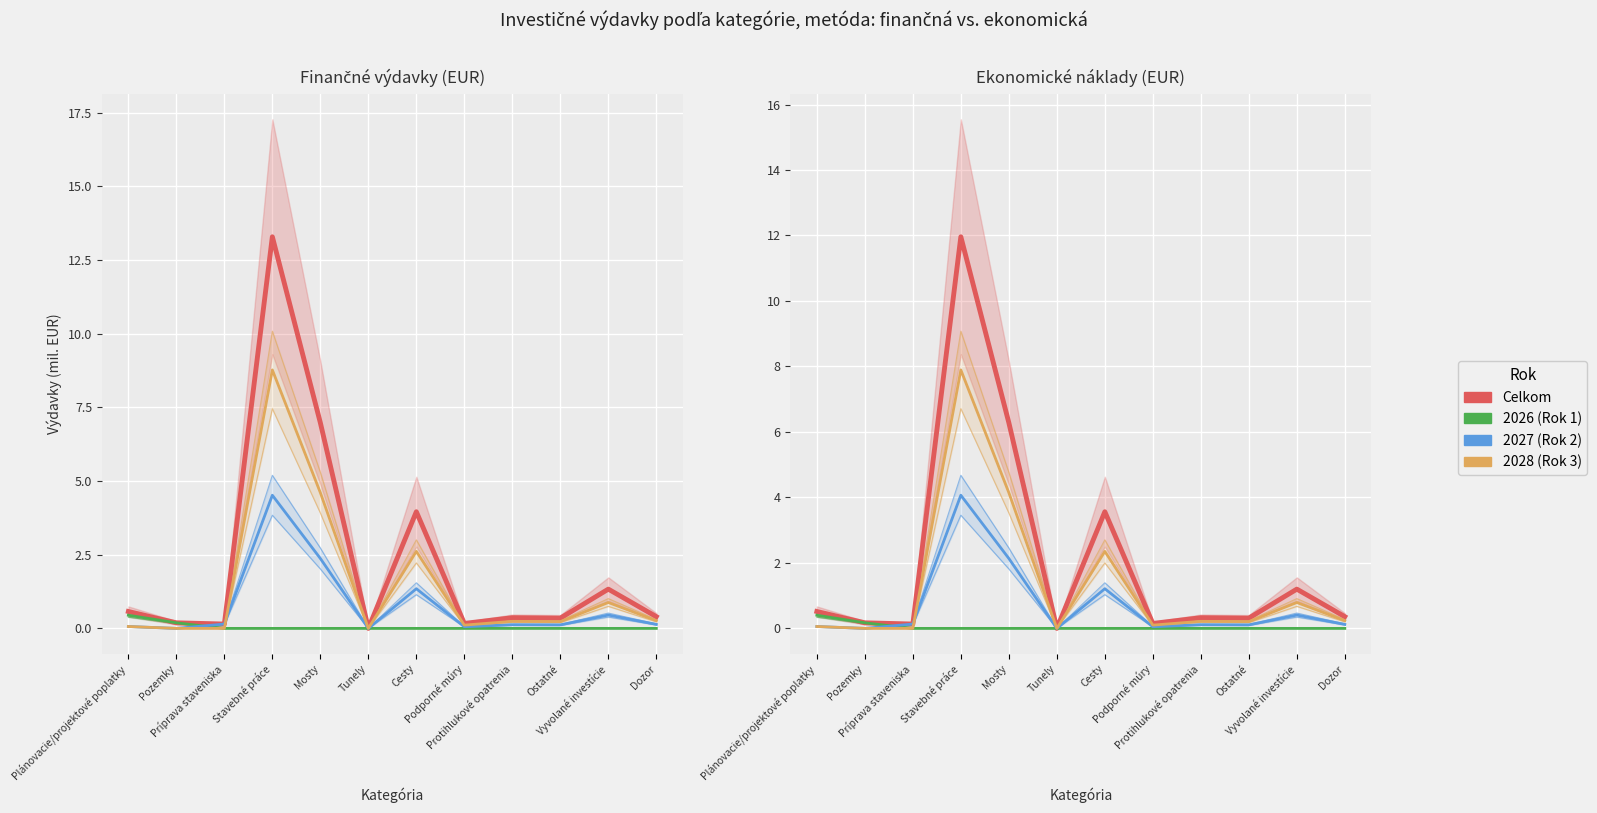

Which series has the widest spread of values?

Celkom